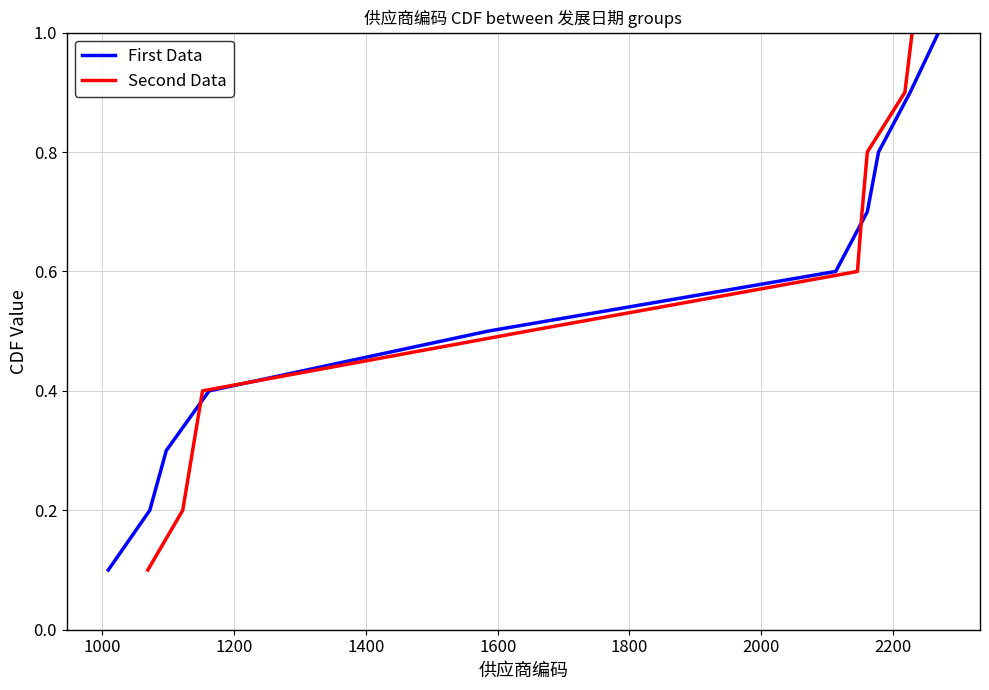

At how many categories does at least one series exceed 0?

10